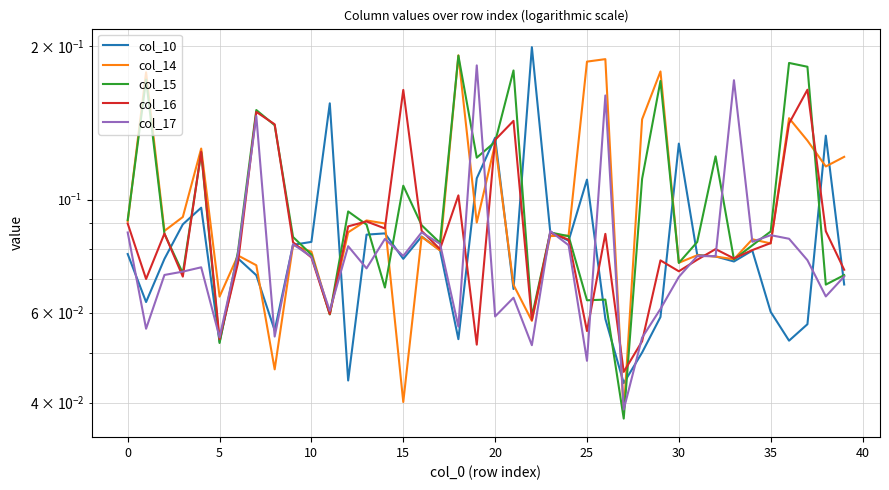

True or false: col_17 has more than 0 points higher than both neighbors.

True